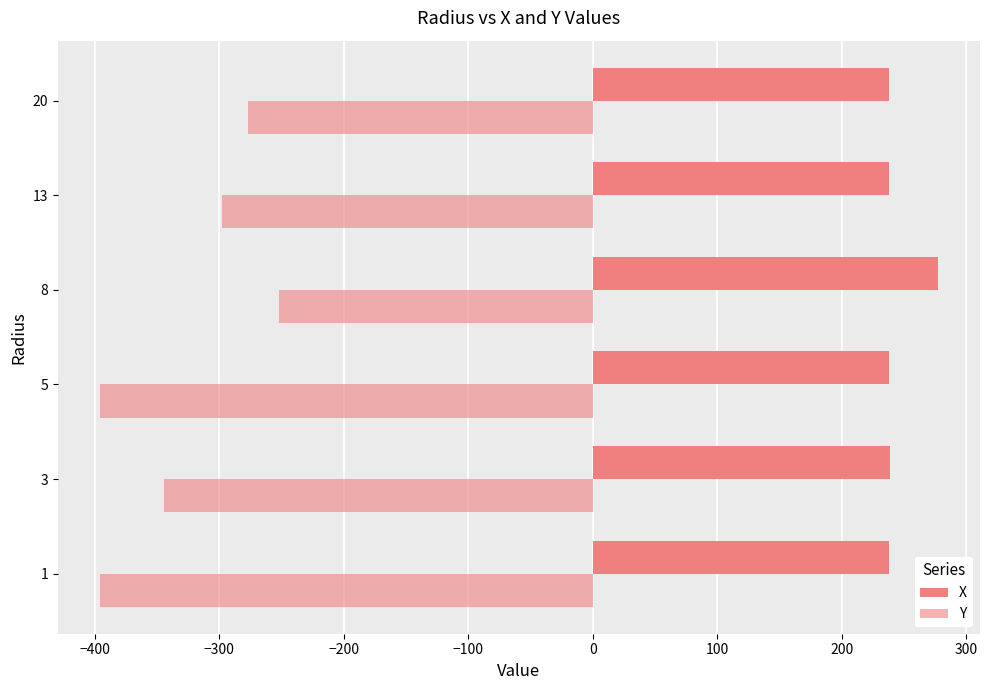

Which series has the widest spread of values?

Y